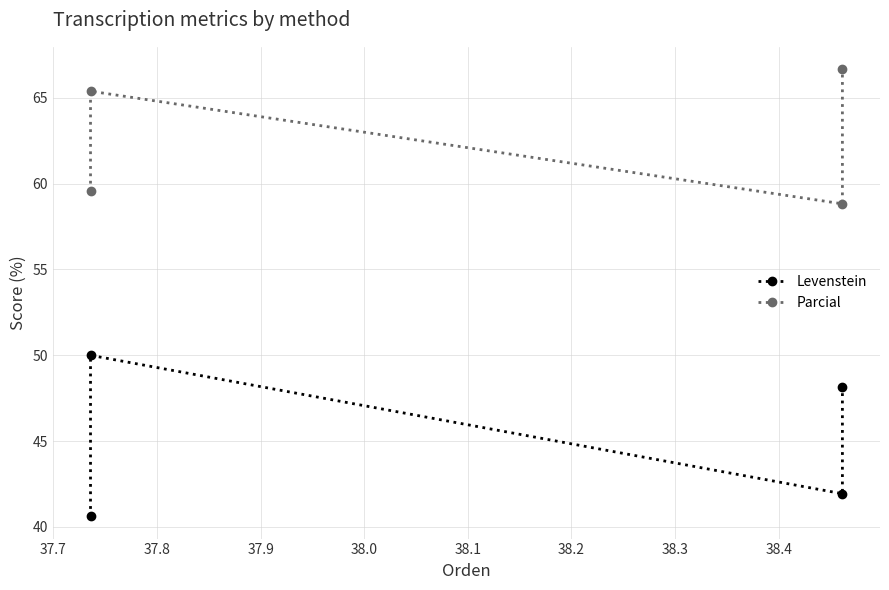

What is the smallest value displayed?

40.6